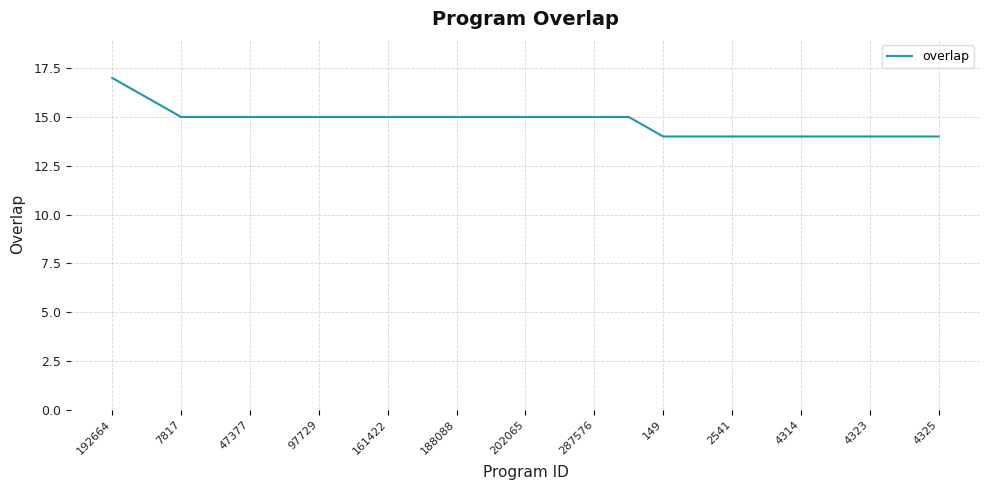

What is the maximum value shown in the chart?

17